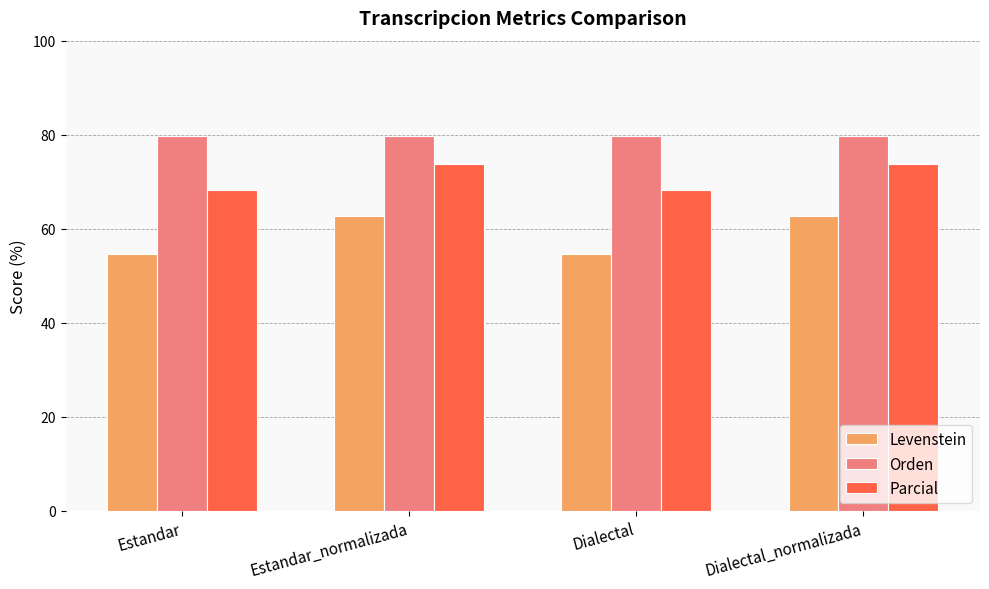

Reading right to left, extract all data points from this chart.

Levenstein: 62.7	54.5	62.7	54.5
Orden: 79.7	79.7	79.7	79.7
Parcial: 73.7	68.3	73.7	68.3